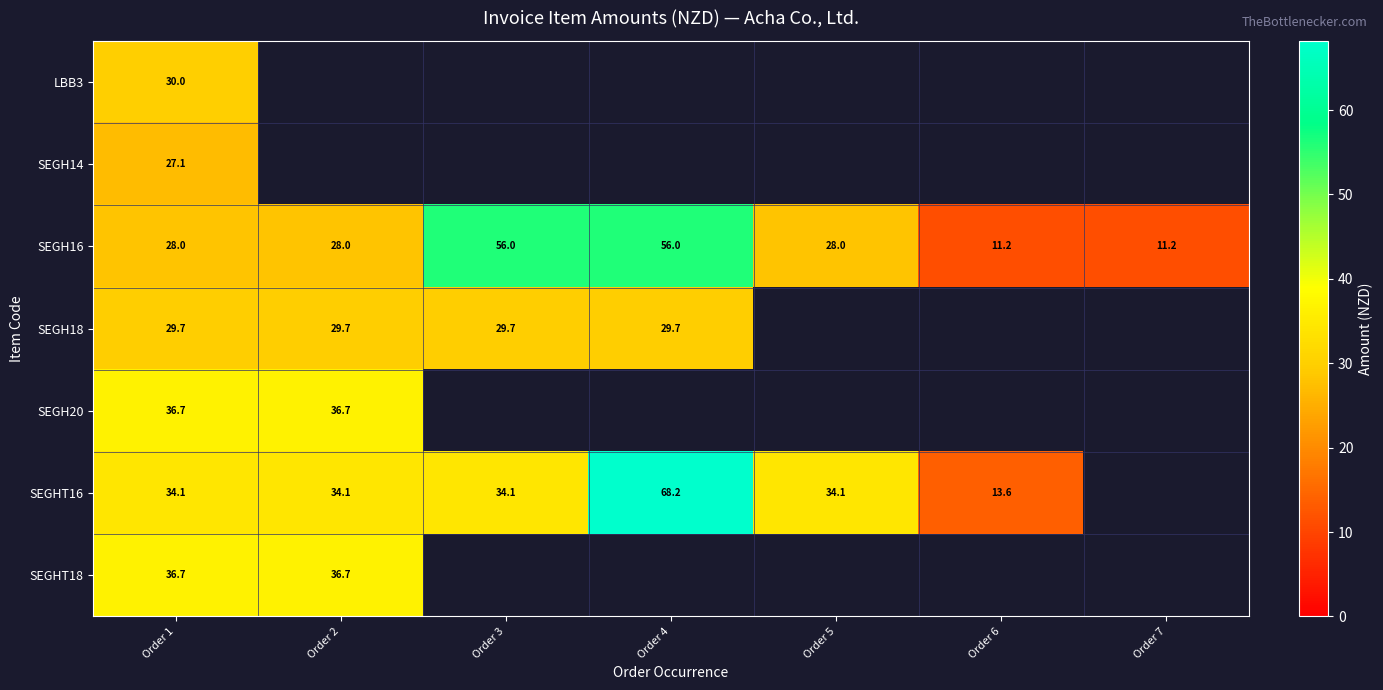

What is the total value across all series at Order 5?

62.1